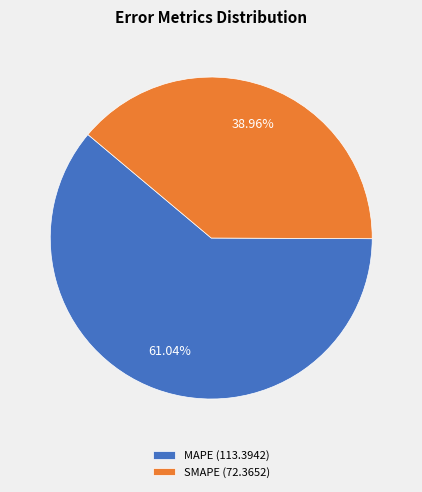

What percentage do SMAPE and MAPE together represent?

100.0%